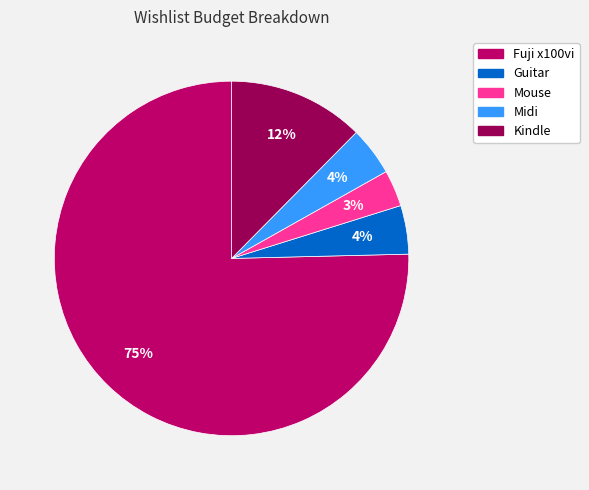

To the nearest percent, what percentage of the pie is Mouse?

3%